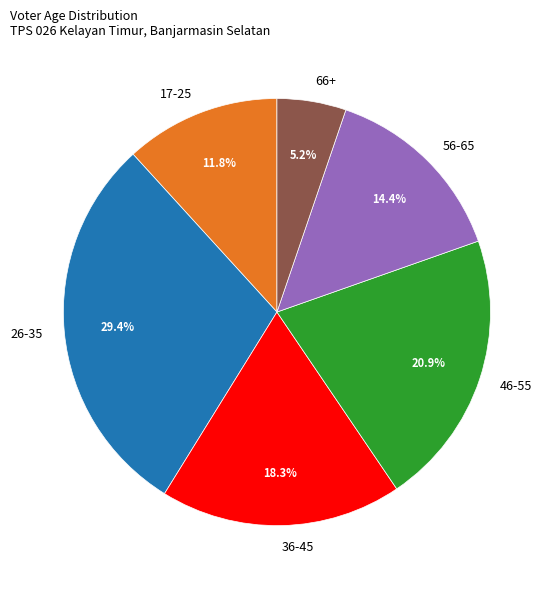

What is the total percentage of 66+ and 26-35?

34.6%